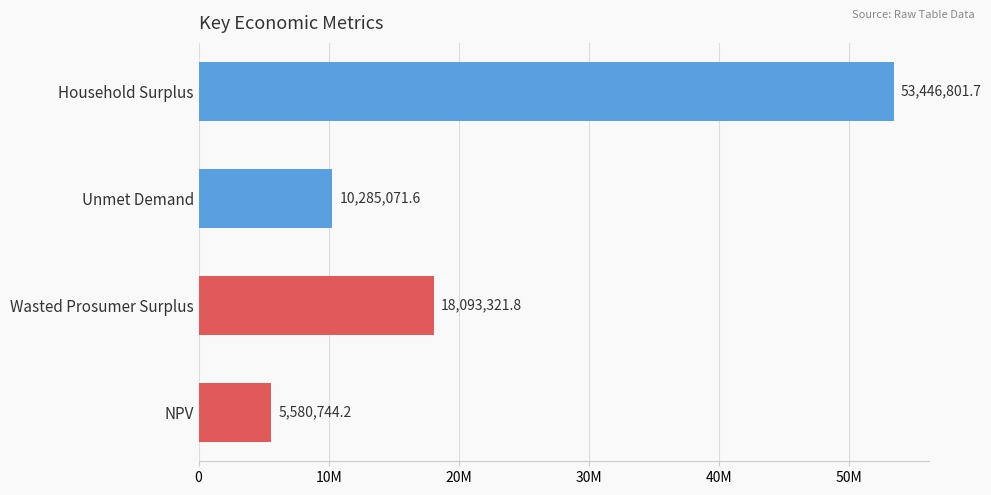

Rank the categories by value from lowest to highest.

NPV, Unmet Demand, Wasted Prosumer Surplus, Household Surplus